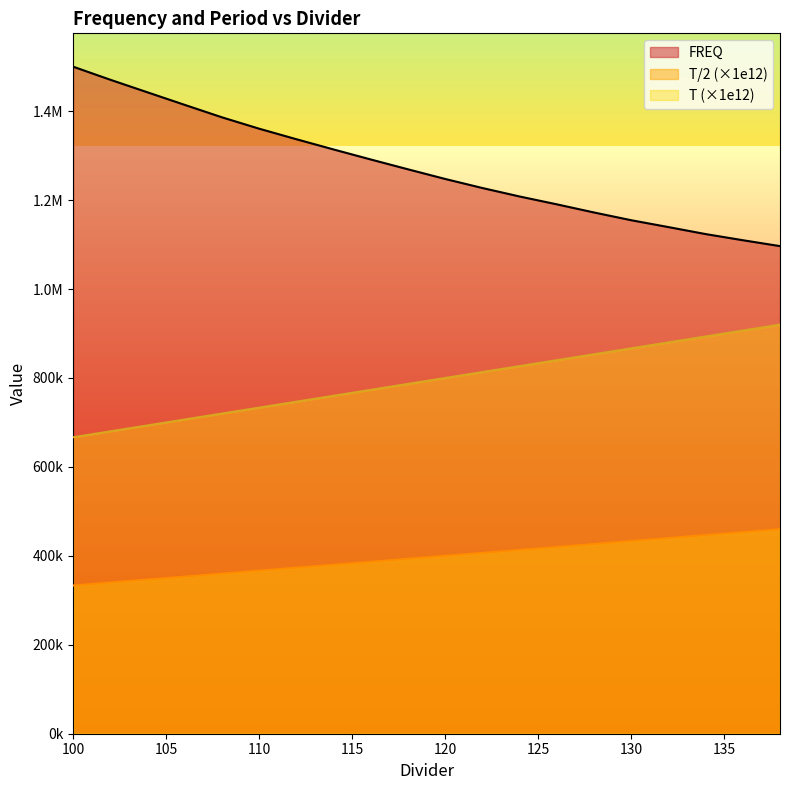

Which label corresponds to the smallest value in the chart?

100